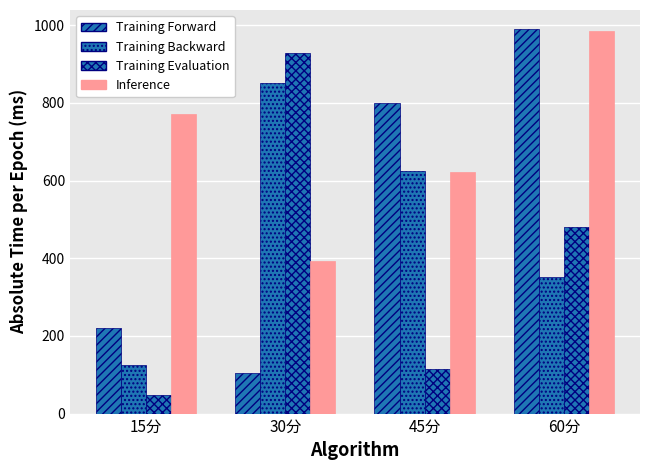

What position from the right is 15分?

4